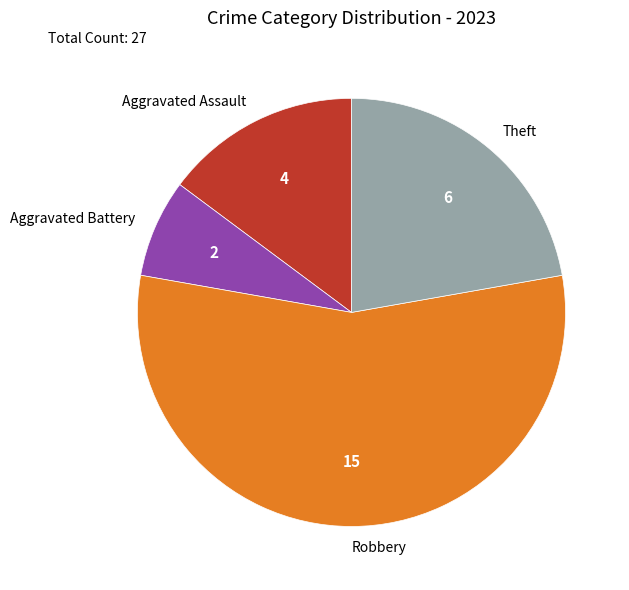

Rank the categories by value from highest to lowest.

Robbery, Theft, Aggravated Assault, Aggravated Battery